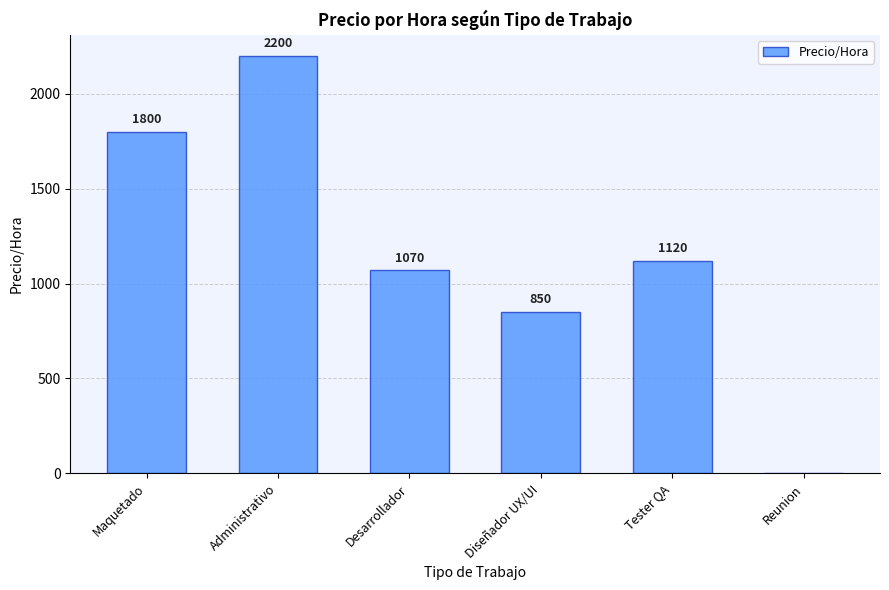

Where is the data nearest to the value 1100?

Tester QA